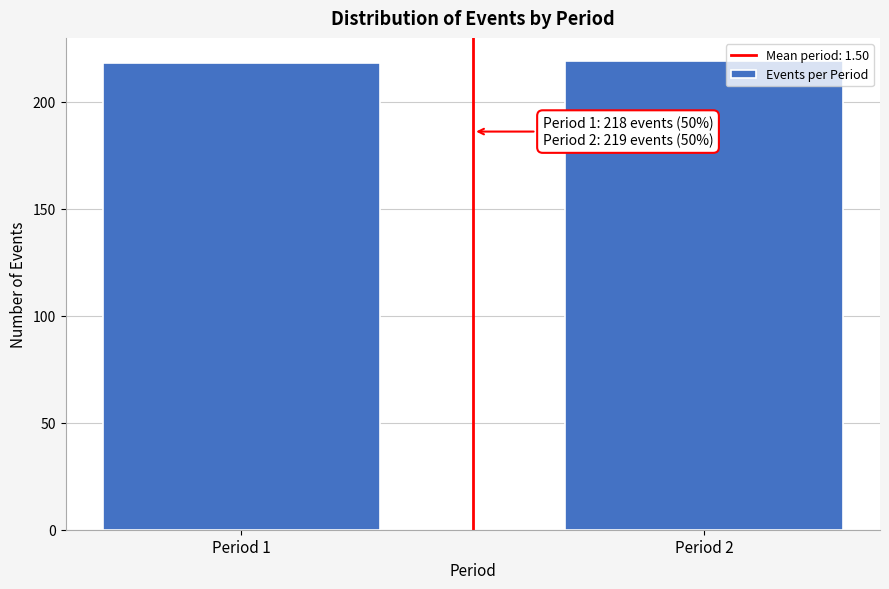

Reading left to right, list all the values displayed in this chart.

Period 1=218	Period 2=219